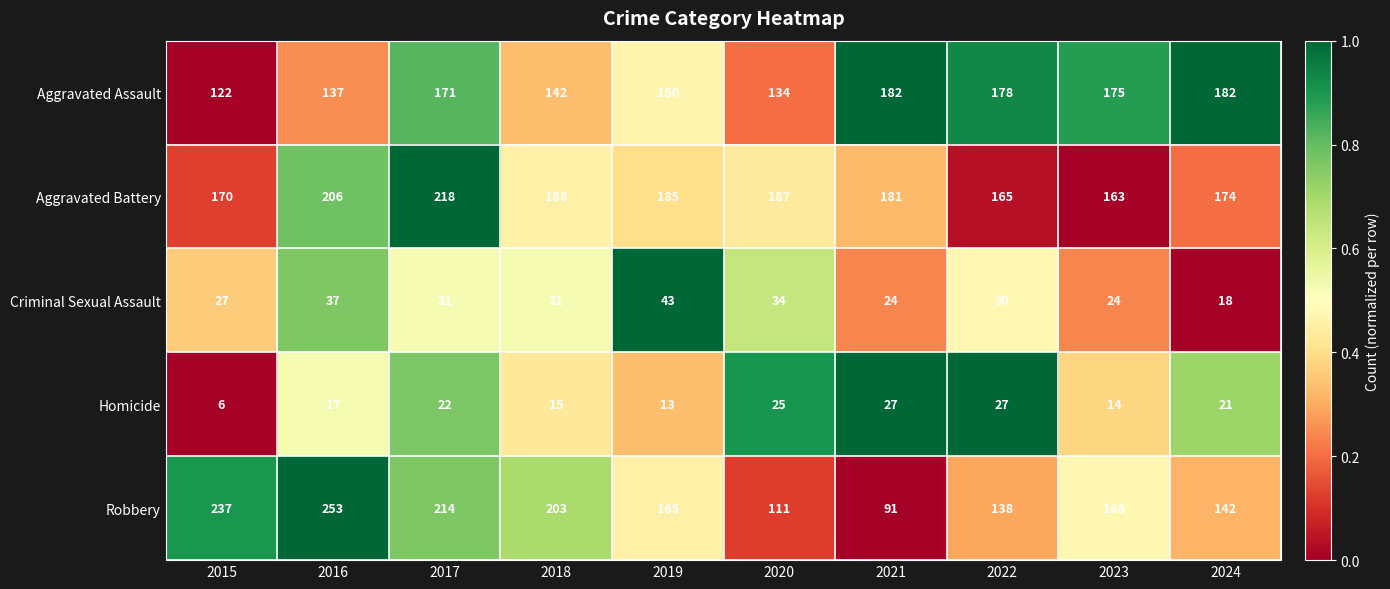

The value of Aggravated Battery at 2015 is 170. True or false?

True